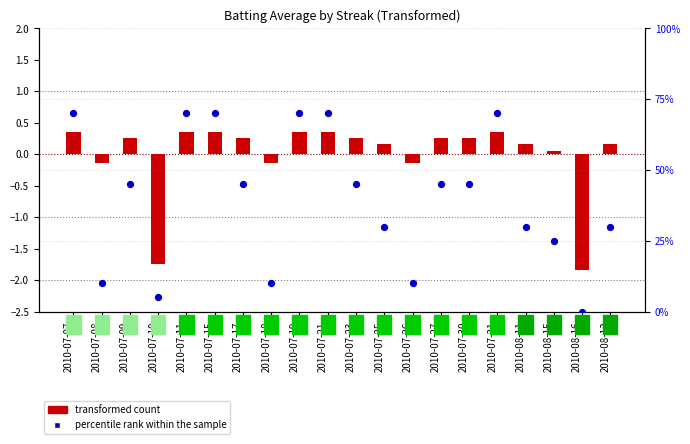

Which series has the largest total across all categories?

percentile rank within the sample